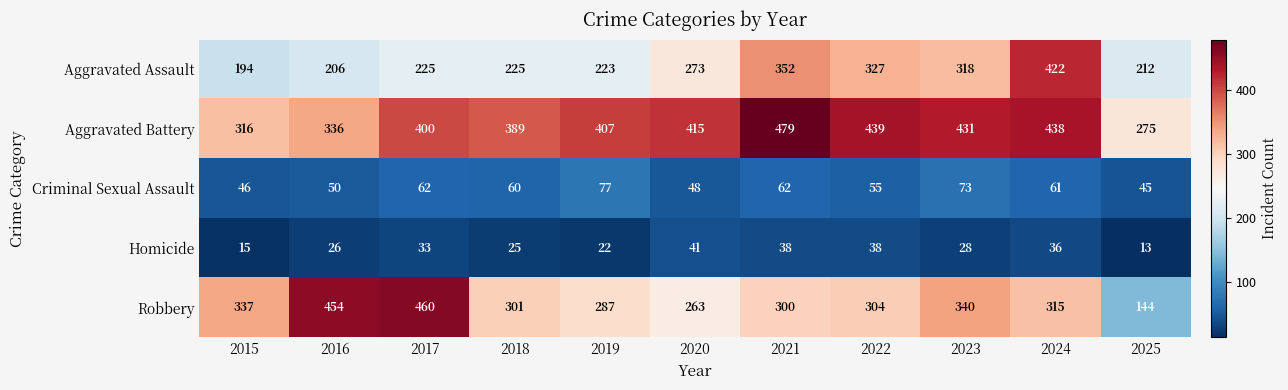

What is the total value across all series at 2023?

1190